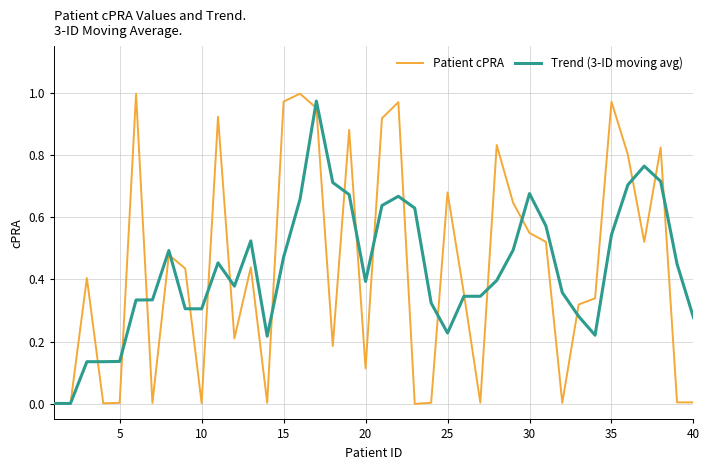

How many lines are shown in the chart?

2